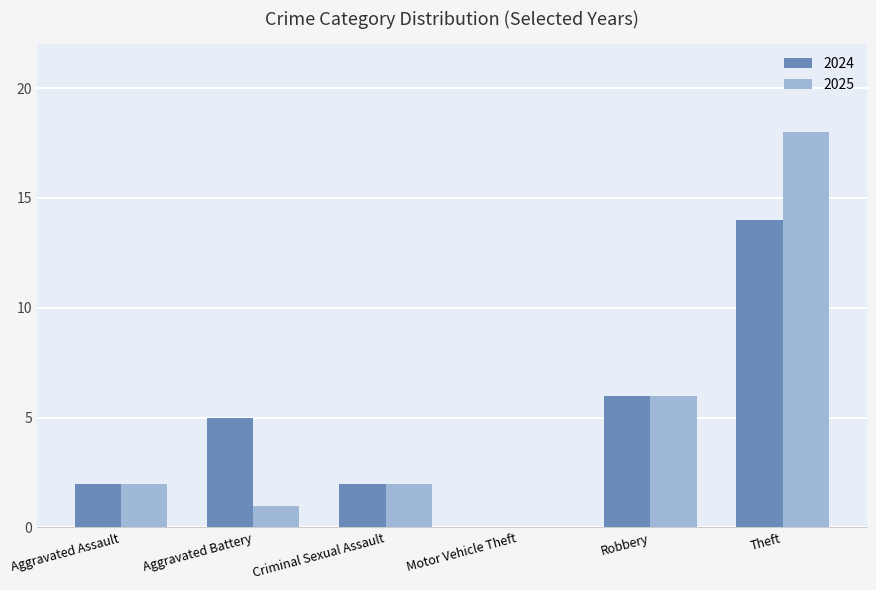

What is the difference between the 2024 values at Criminal Sexual Assault and Motor Vehicle Theft?

2